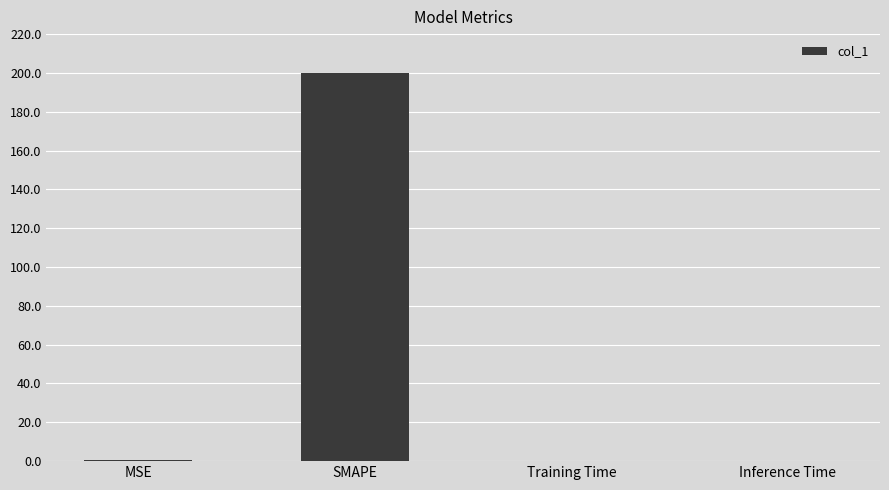

Is it true that the value at SMAPE is 337.1?

False